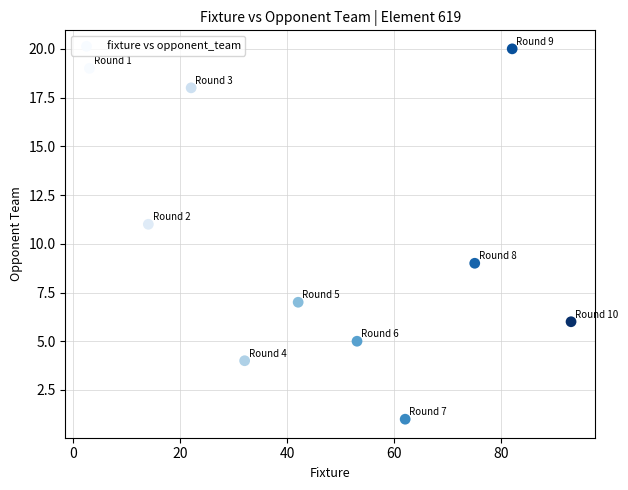

What is the average X value?

48